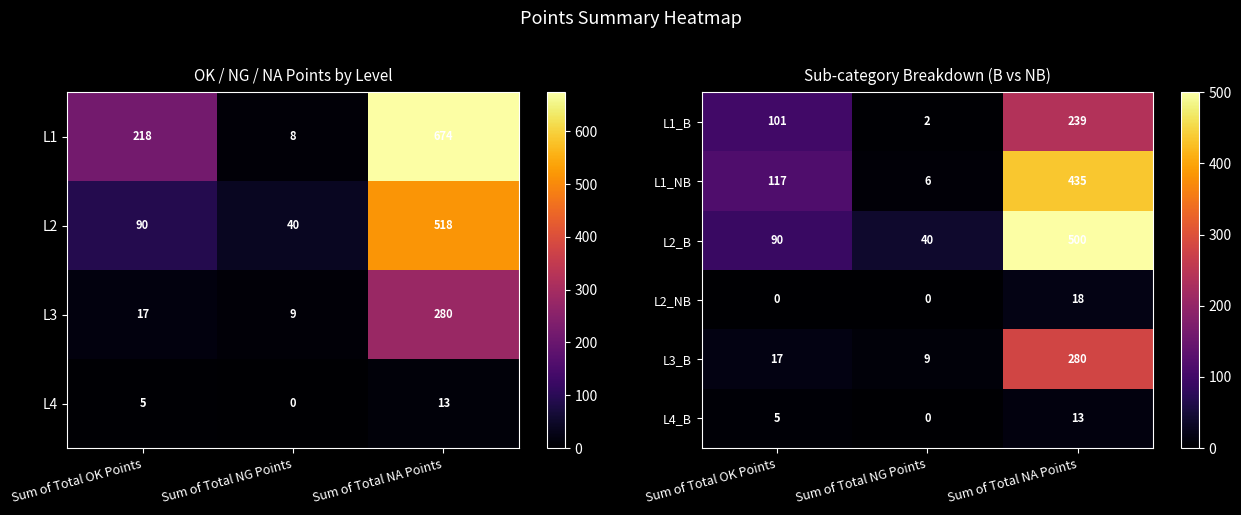

The L4_B series shows 21 at Sum of Total NA Points. True or false?

False